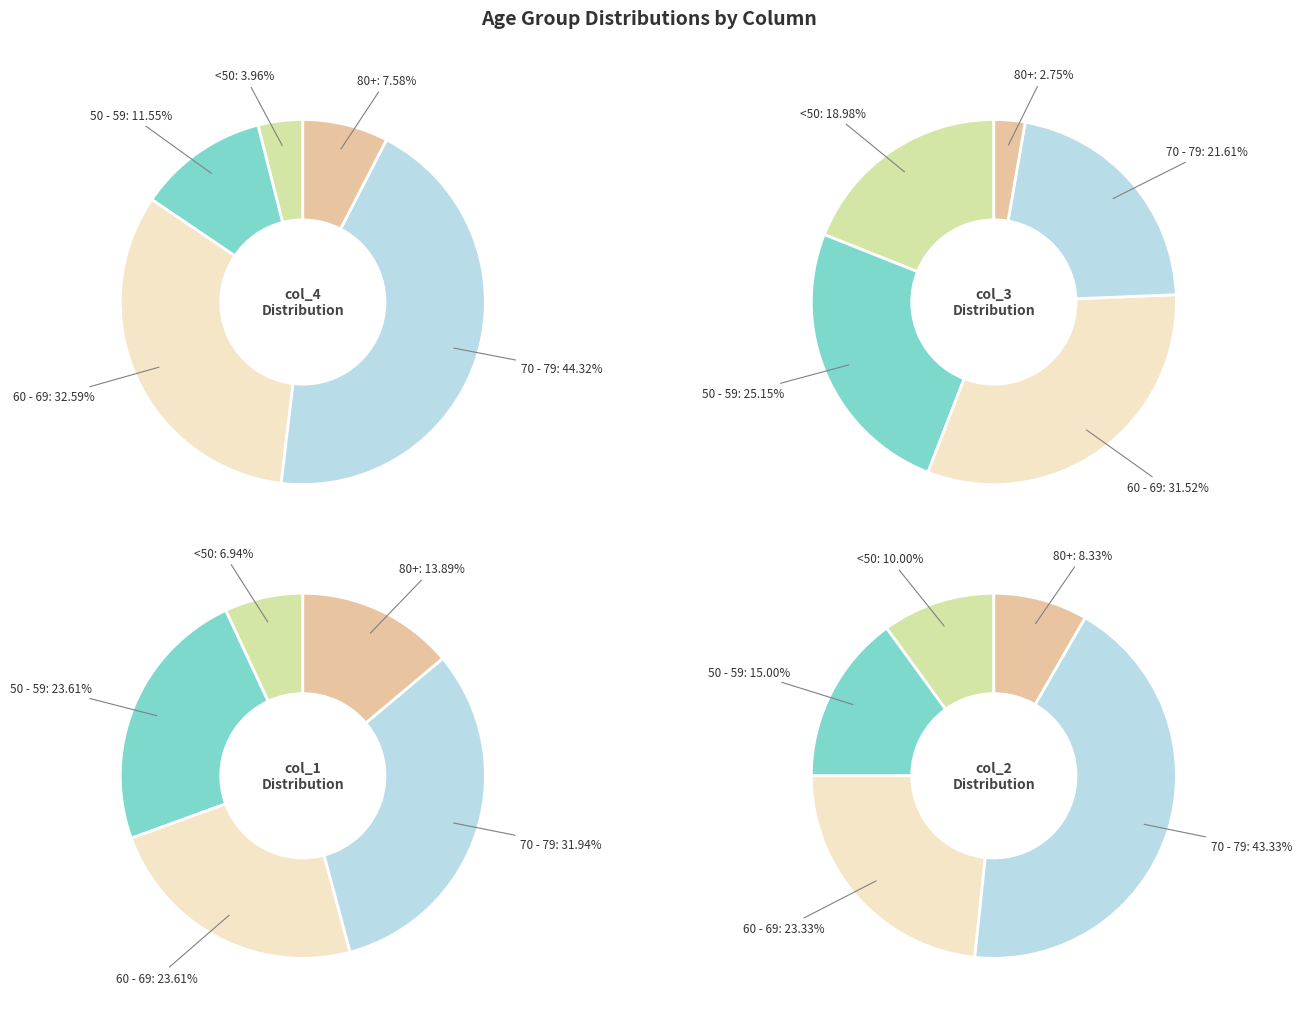

Does any single category account for the majority?

No